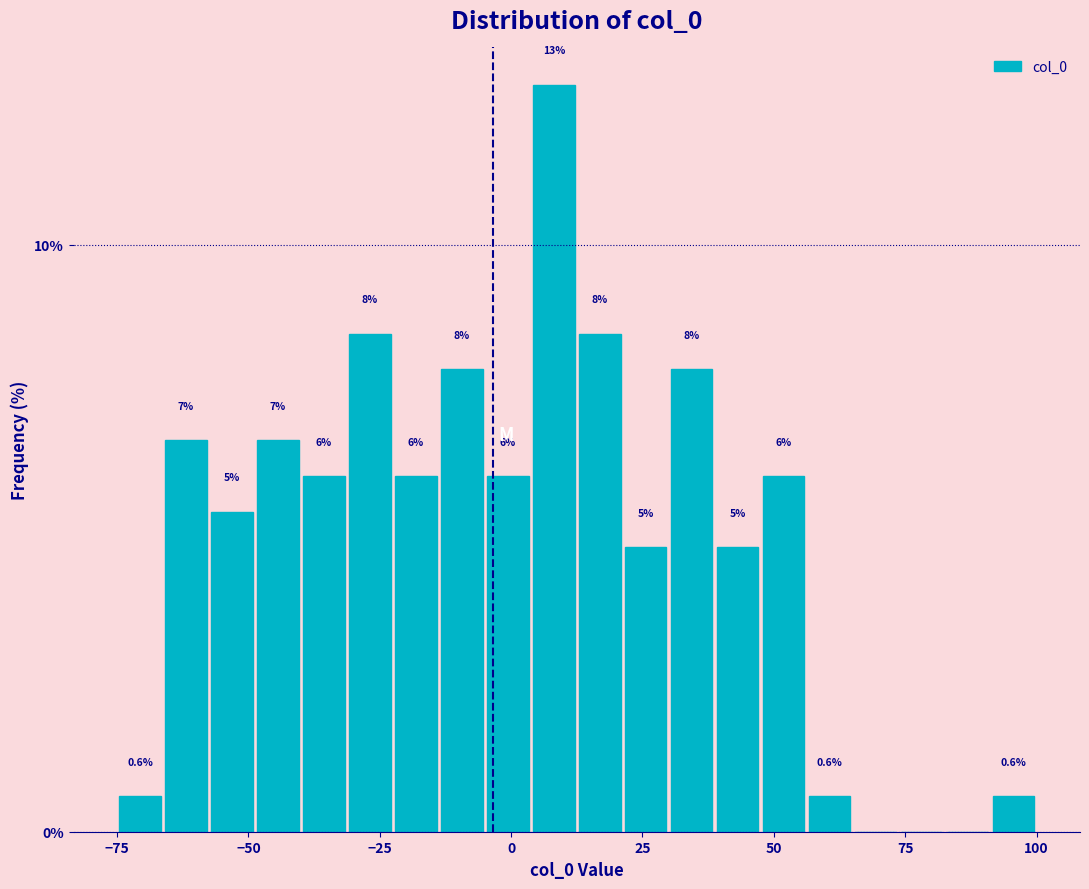

Around what value on the x-axis is the tallest bar? Give the approximate position of its centre, as read against the axis.

10